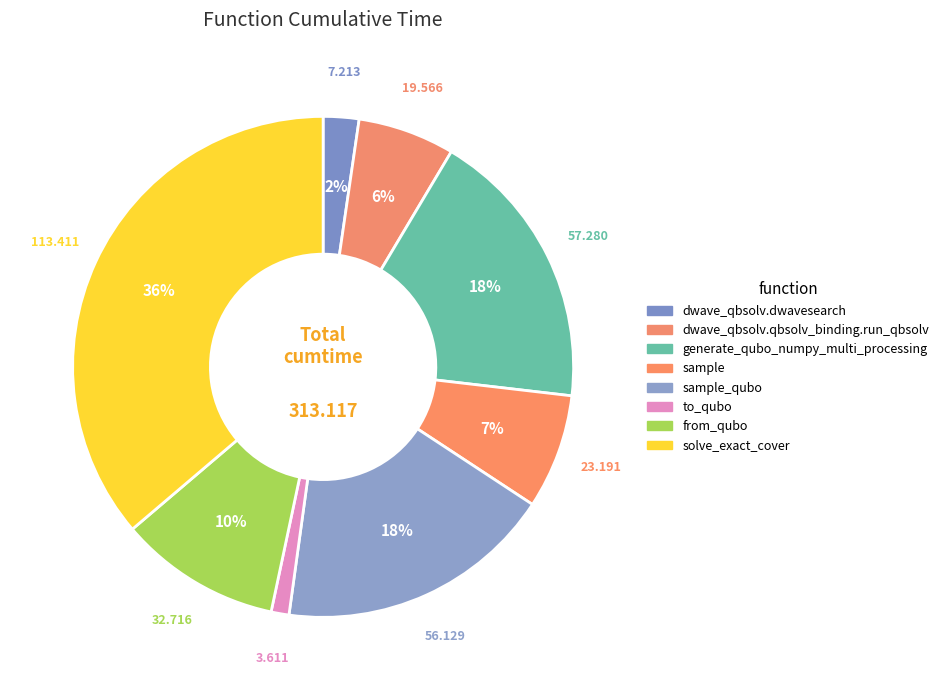

Which category has the smallest portion of the pie?

to_qubo